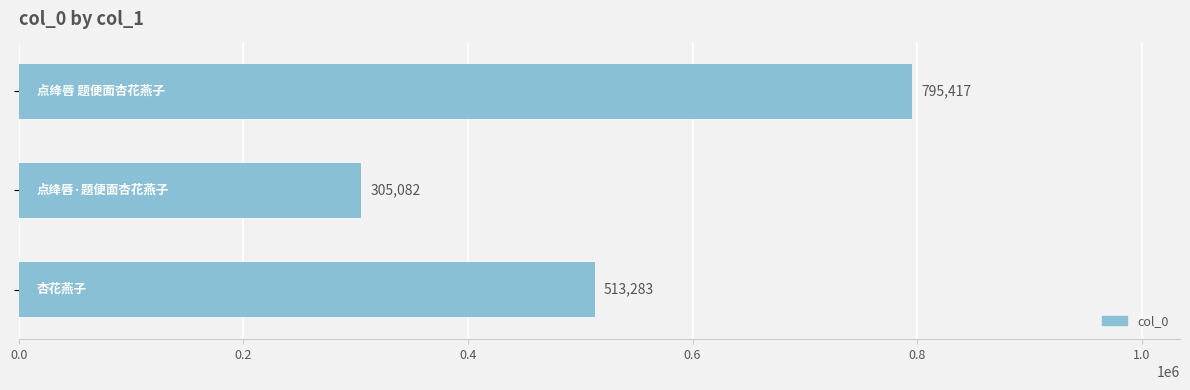

What is the minimum value shown in the chart?

305082